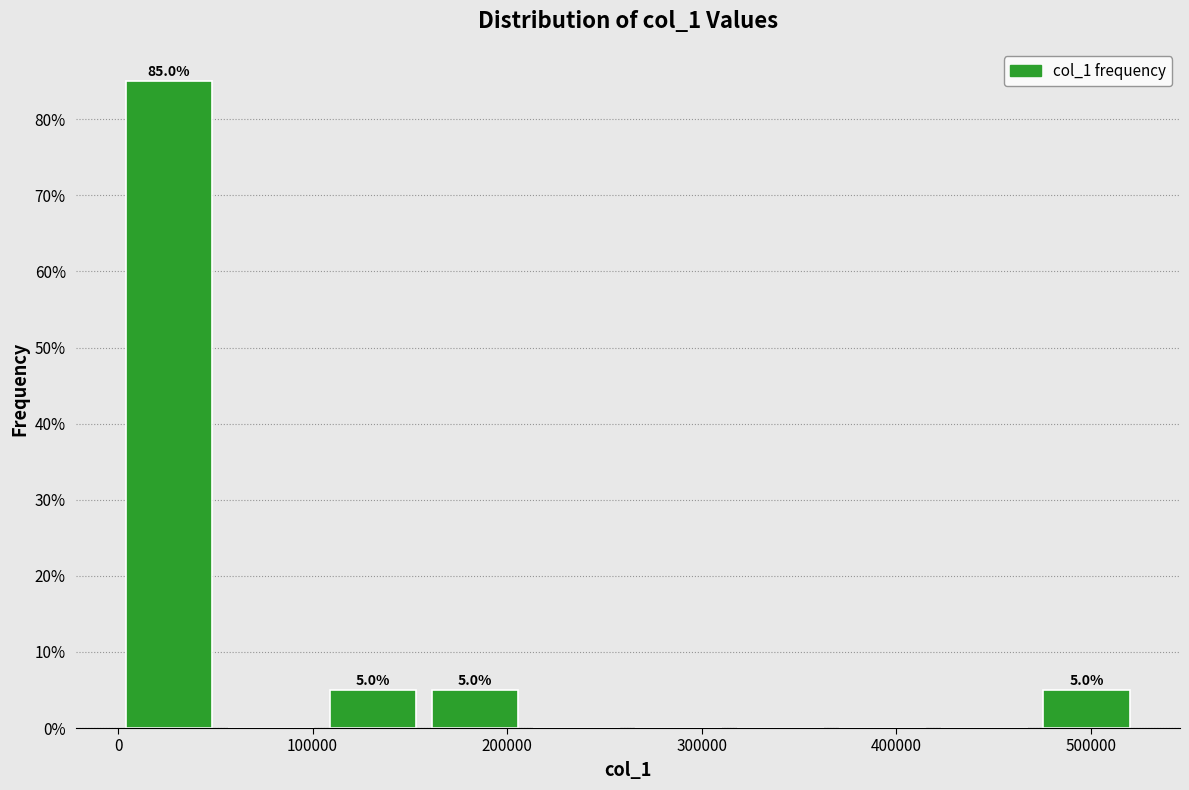

Which range on the x-axis has the tallest bar?

0 to 50000